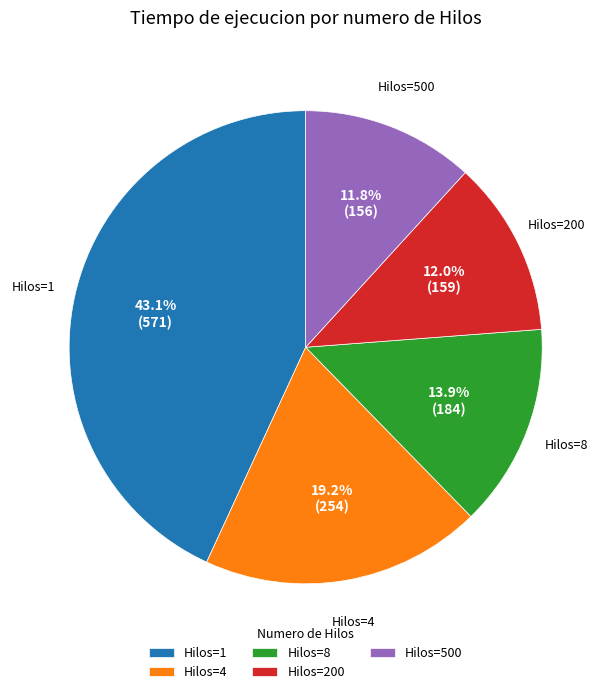

Which slice is the largest?

Hilos=1